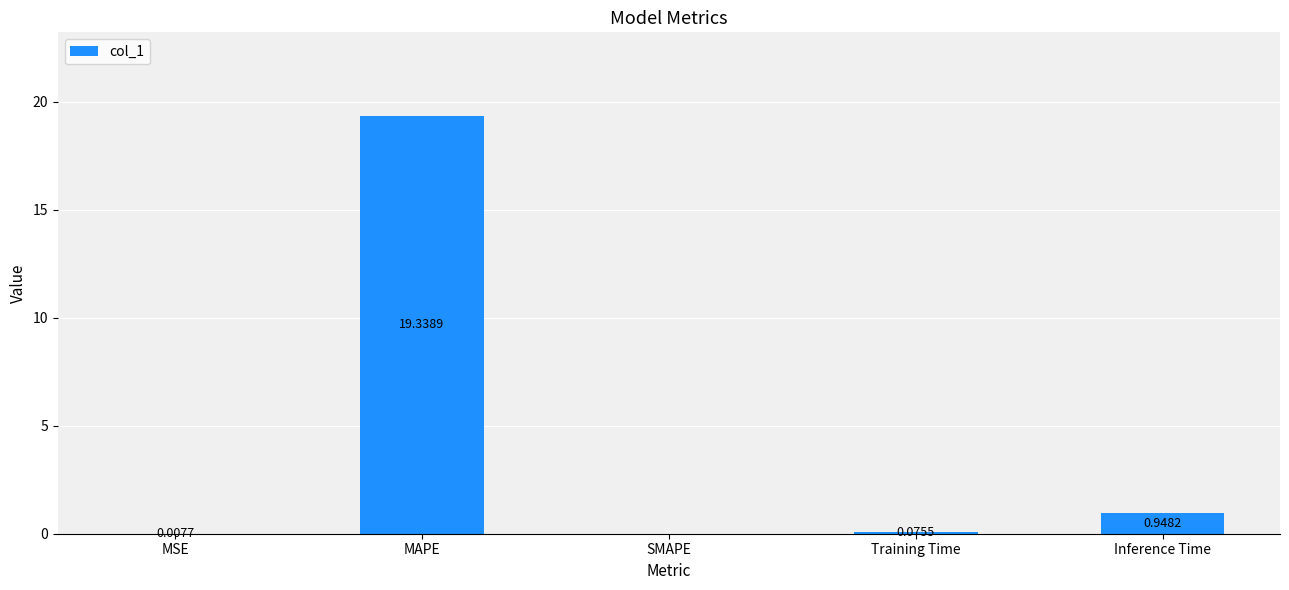

What is the greatest value displayed?

19.3